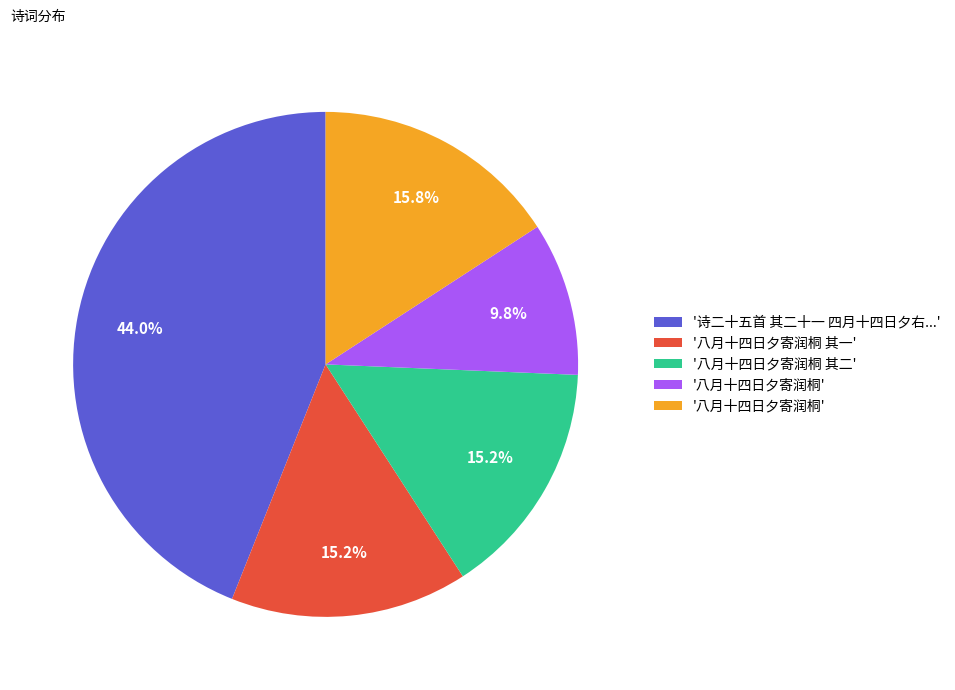

Is there a majority slice in this chart?

No